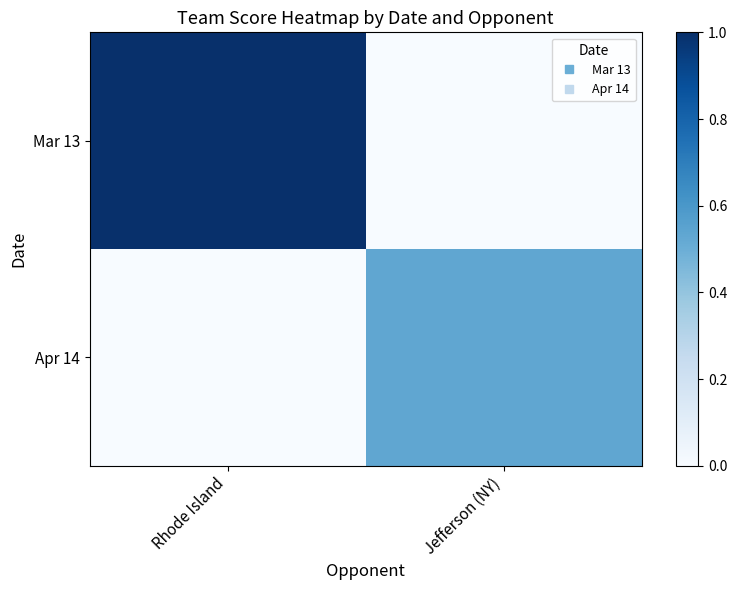

Which has a higher value, Jefferson (NY) or Rhode Island?

Rhode Island